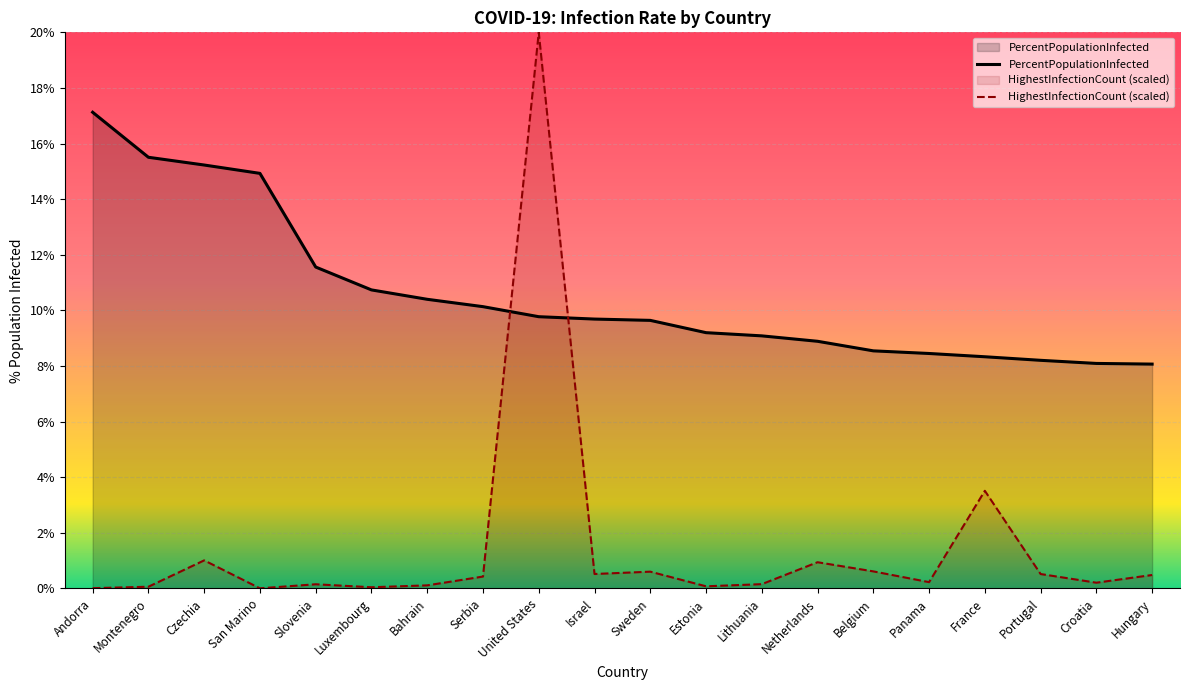

Reading left to right, extract all data points from this chart.

PercentPopulationInfected: Andorra=17.1	Montenegro=15.5	Czechia=15.2	San Marino=14.9	Slovenia=11.6	Luxembourg=10.7	Bahrain=10.4	Serbia=10.1	United States=9.8	Israel=9.7	Sweden=9.6	Estonia=9.2	Lithuania=9.1	Netherlands=8.9	Belgium=8.5	Panama=8.4	France=8.3	Portugal=8.2	Croatia=8.1	Hungary=8.1
HighestInfectionCount: Andorra=0.0	Montenegro=0.1	Czechia=1.0	San Marino=0.0	Slovenia=0.1	Luxembourg=0.0	Bahrain=0.1	Serbia=0.4	United States=20.0	Israel=0.5	Sweden=0.6	Estonia=0.1	Lithuania=0.2	Netherlands=0.9	Belgium=0.6	Panama=0.2	France=3.5	Portugal=0.5	Croatia=0.2	Hungary=0.5